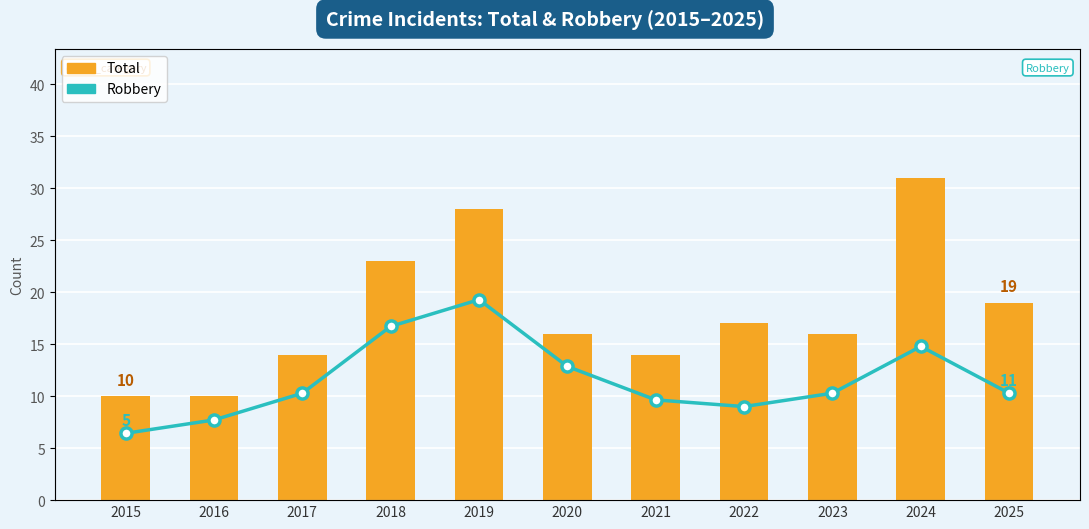

Reading left to right, extract all data points from this chart.

Total: 10	10	14	23	28	16	14	17	16	31	19
Robbery: 5	7	11	21	25	15	10	9	11	18	11